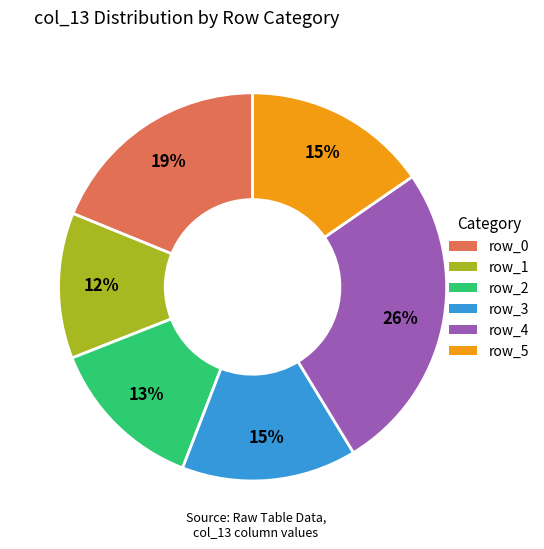

To the nearest percent, what is the average slice percentage?

17%